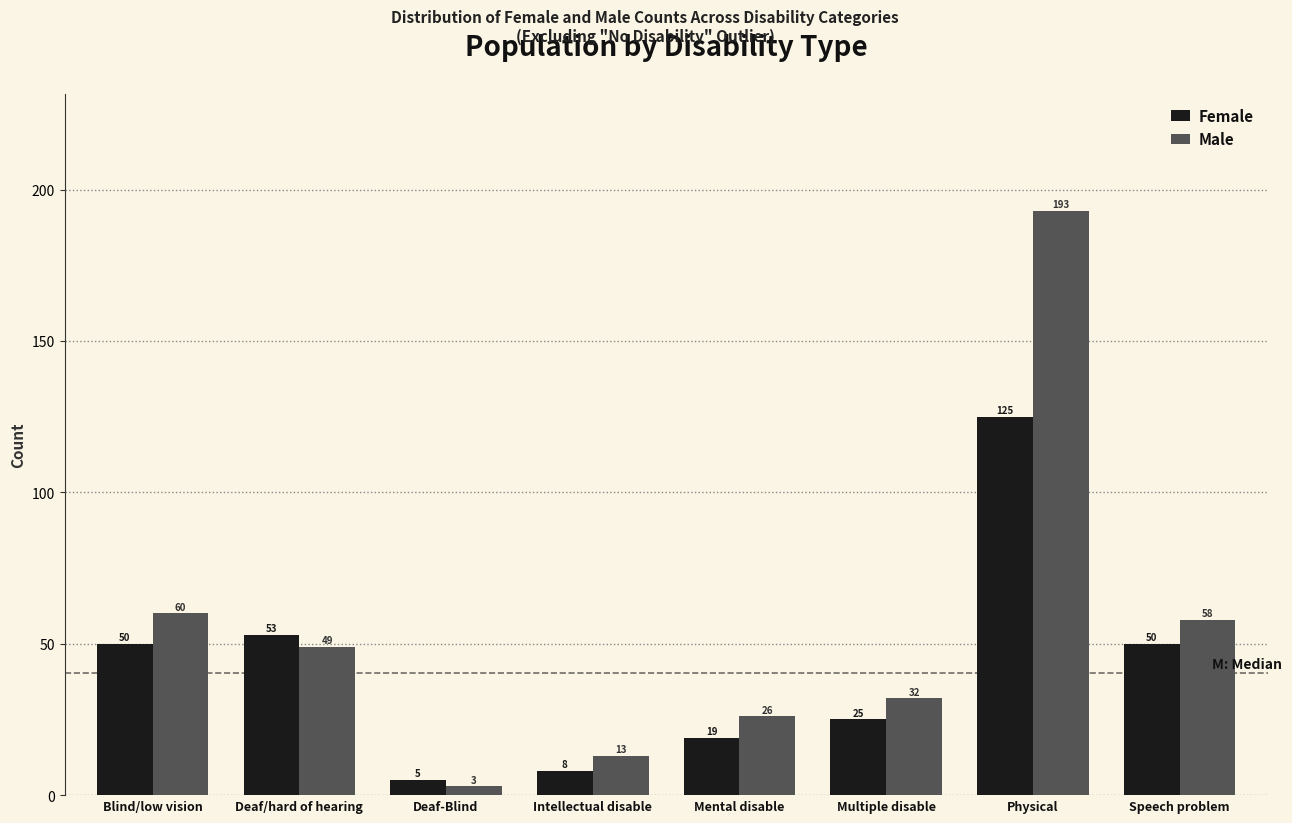

Reading left to right, what are all the values shown in this chart?

Female: Blind/low vision=50	Deaf/hard of hearing=53	Deaf-Blind=5	Intellectual disable=8	Mental disable=19	Multiple disable=25	Physical=125	Speech problem=50
Male: Blind/low vision=60	Deaf/hard of hearing=49	Deaf-Blind=3	Intellectual disable=13	Mental disable=26	Multiple disable=32	Physical=193	Speech problem=58